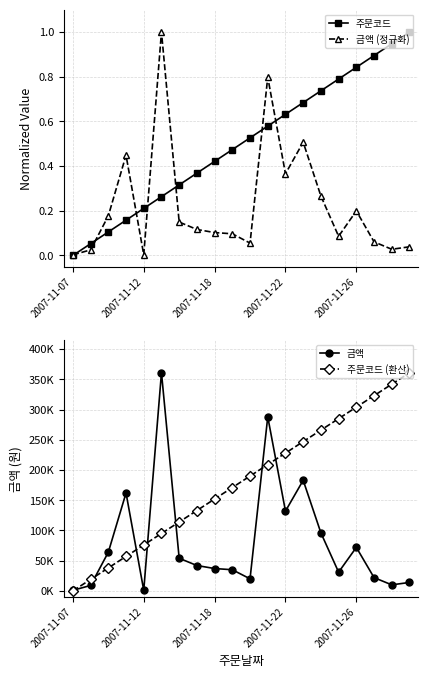

What are all the series names shown in the legend?

주문코드, 금액 (정규화), 금액, 주문코드 (환산)